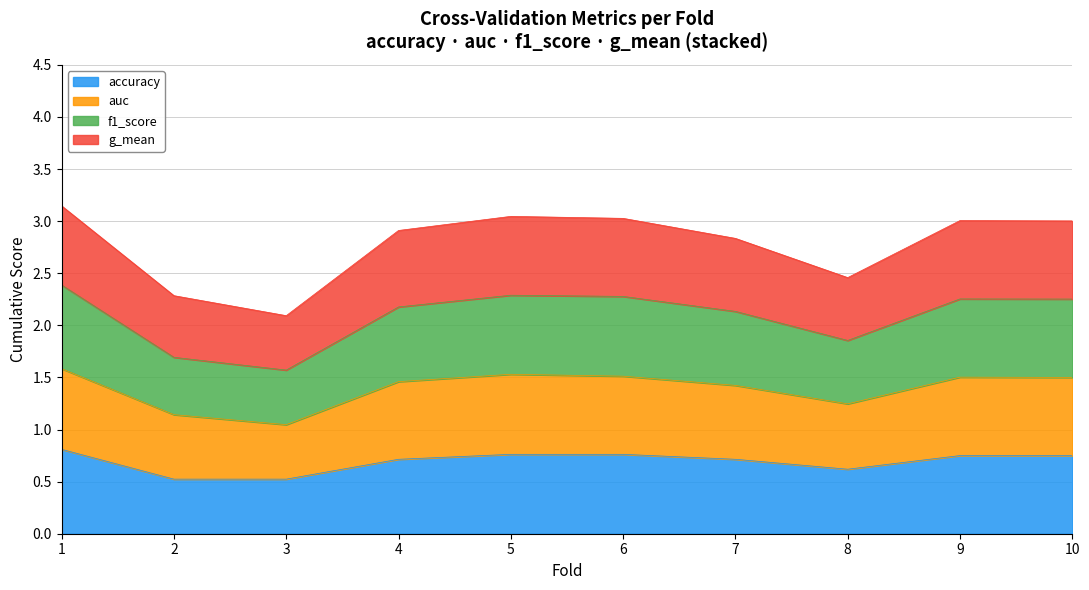

Where is the first local maximum for g_mean?

5